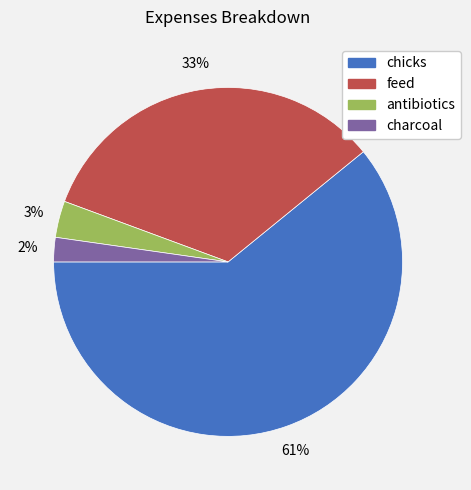

Count the number of slices in the pie.

4